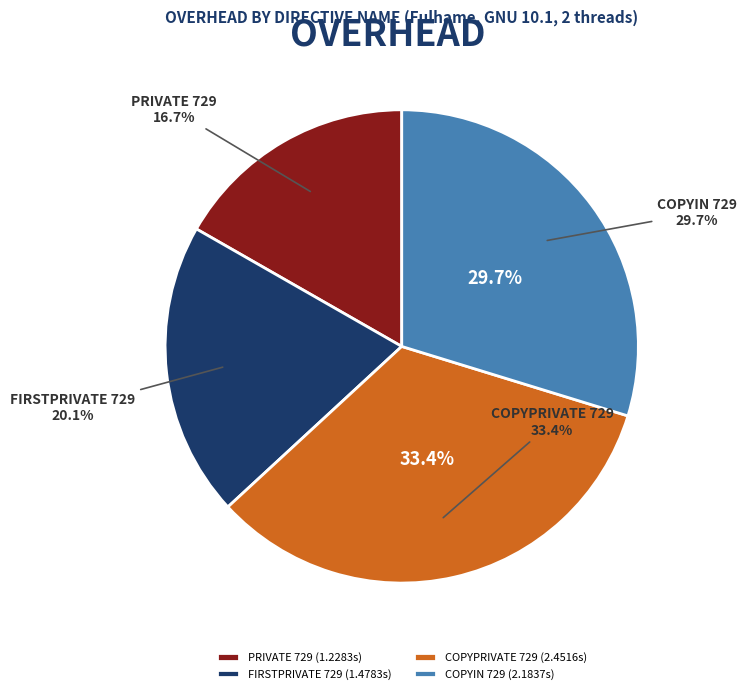

Is it true that PRIVATE 729 is 11% of the pie?

False